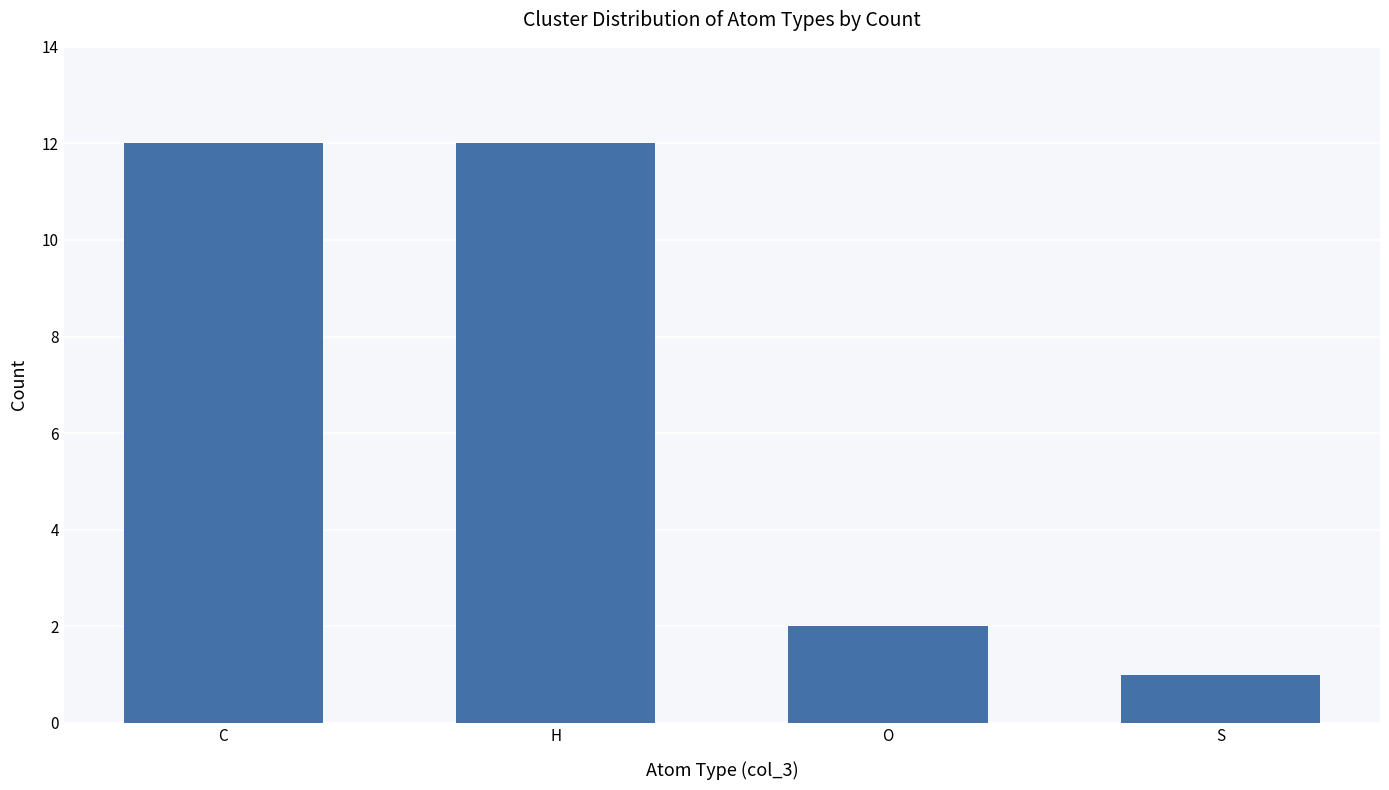

Between O and C, which is larger?

C